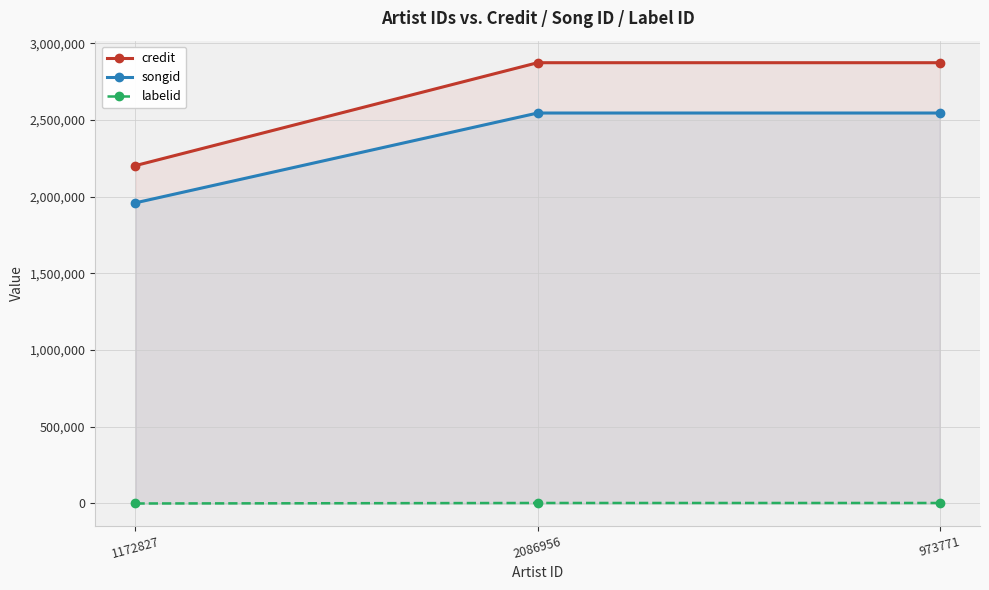

Reading right to left, extract all data points from this chart.

credit: 973771=2873527	2086956=2873527	1172827=2202842
songid: 973771=2545532	2086956=2545532	1172827=1960095
labelid: 973771=3267	2086956=3267	1172827=-1